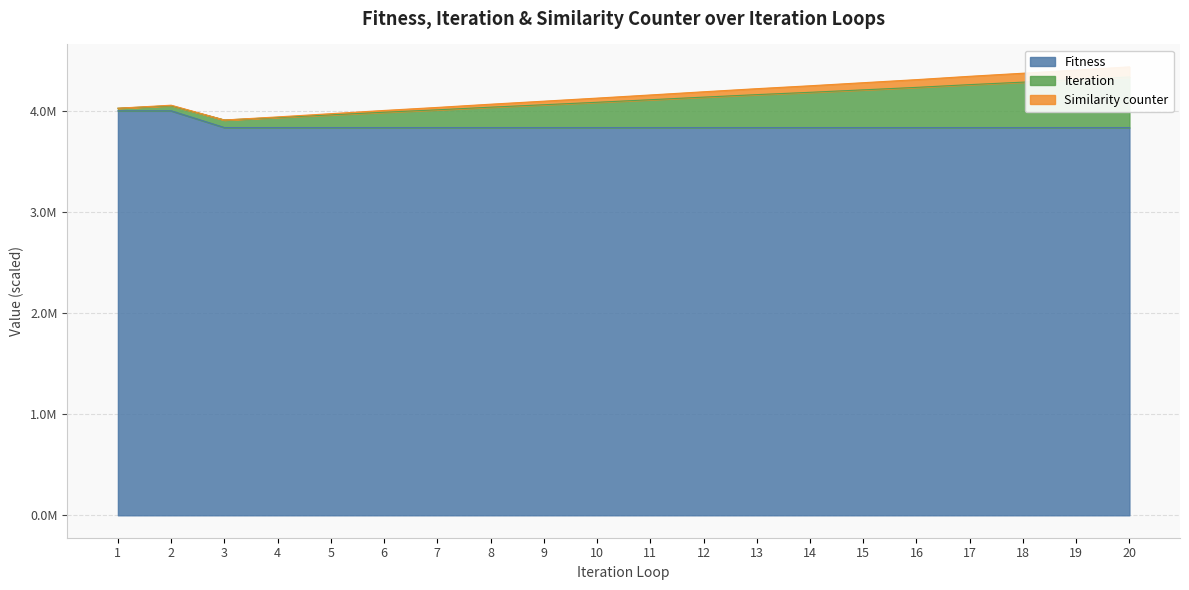

How many categories are shown in the chart?

20